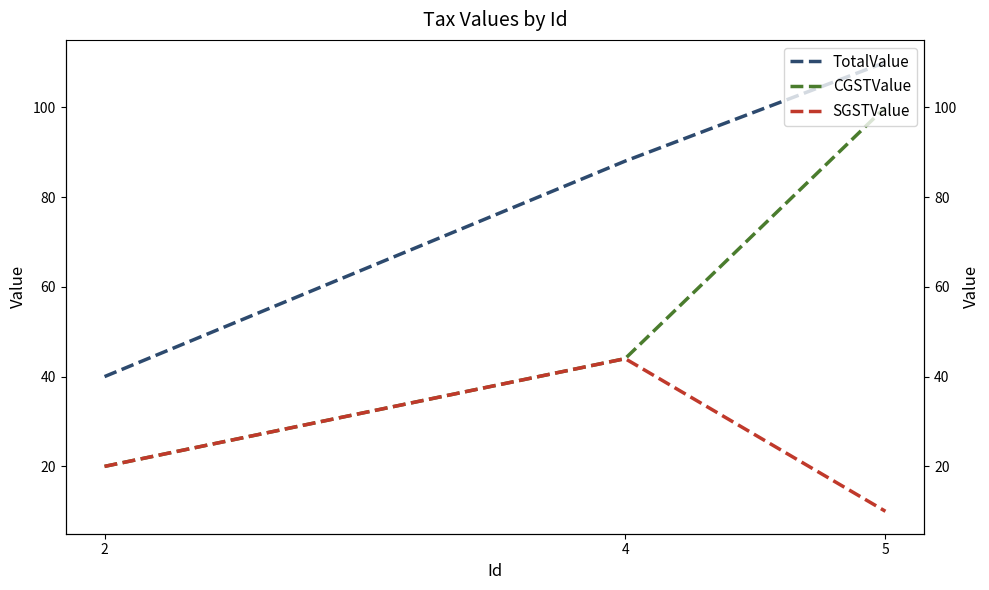

Is it true that TotalValue equals 49 at 5?

False